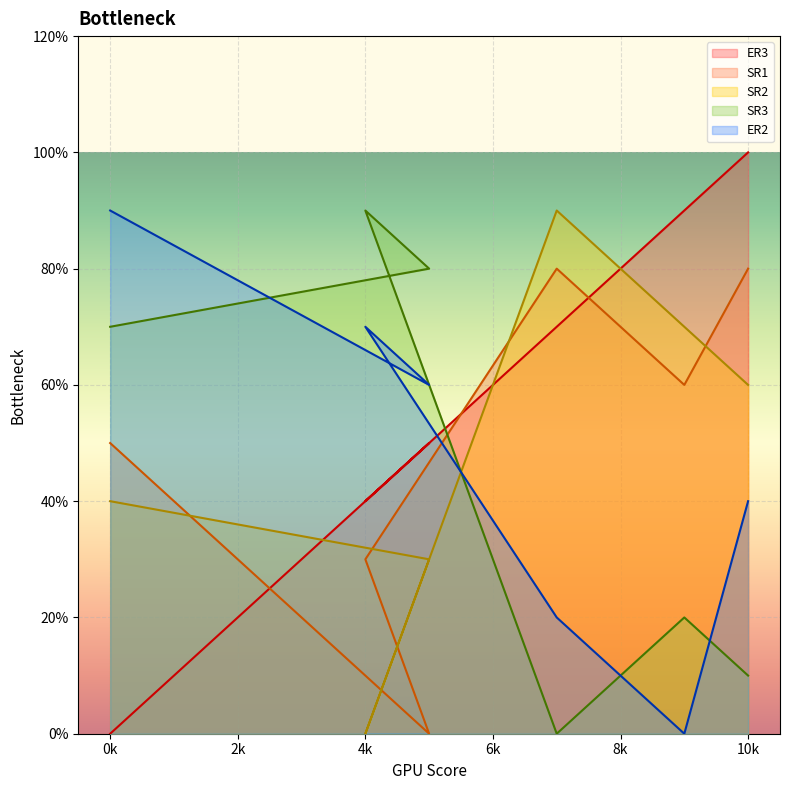

Is the value of ER2 at 5 greater than the value of SR3 at 4?

No